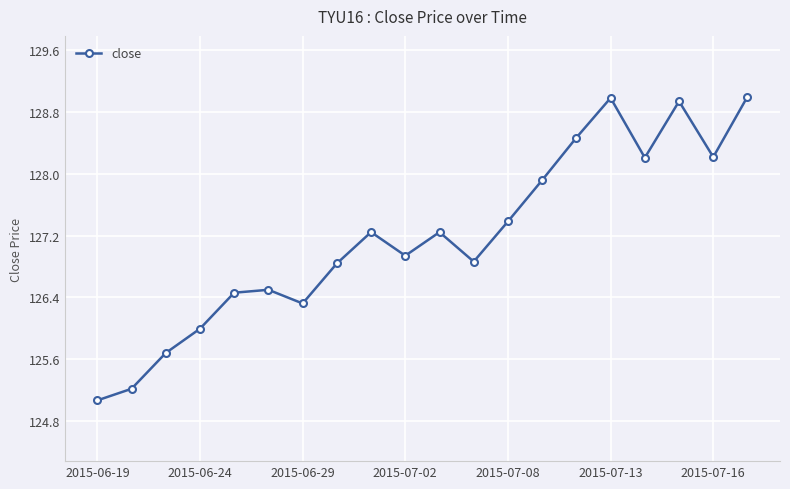

What is the difference between the maximum and minimum values?

3.9